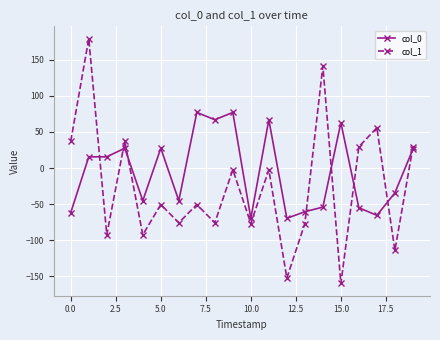

What is the difference between the maximum and second lowest values in the col_1 series?

331.8